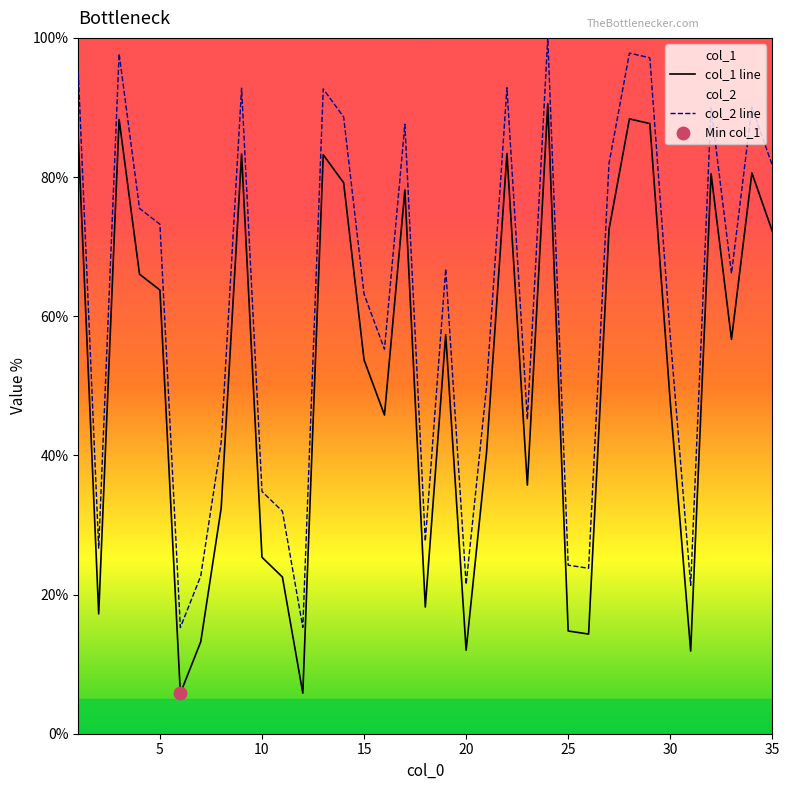

Which series has the widest spread of Y values?

col_1 line